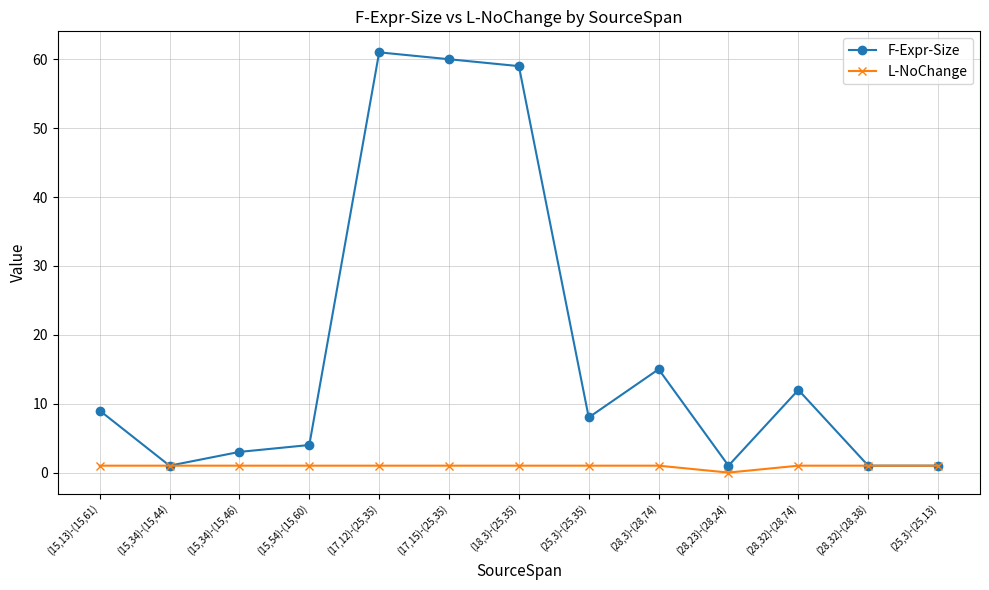

Which category has the lowest value in the L-NoChange series?

(28,23)-(28,24)